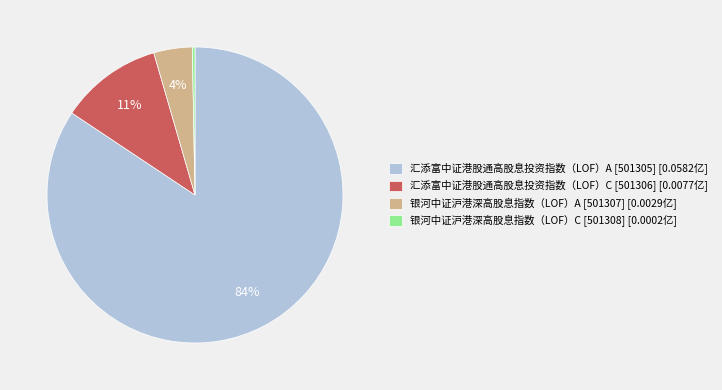

To the nearest percent, what is the average slice percentage?

25%